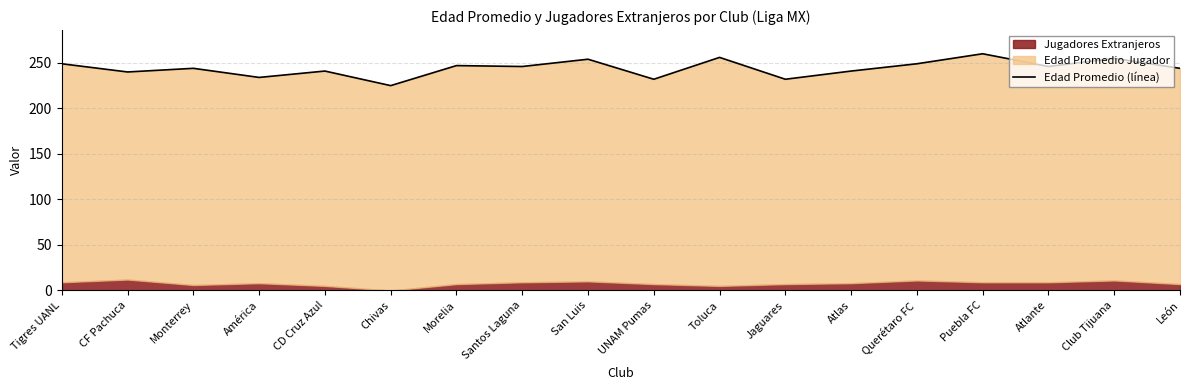

How many values are below 246?

9